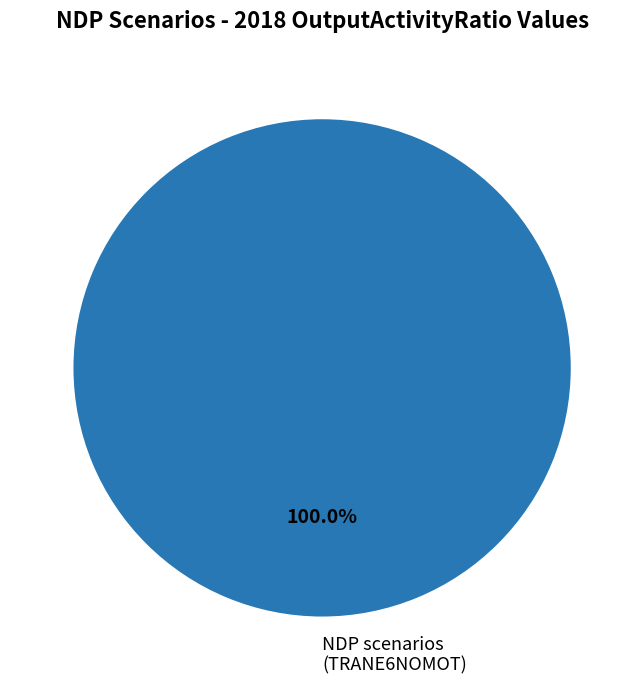

Which category accounts for the majority?

NDP scenarios (TRANE6NOMOT)